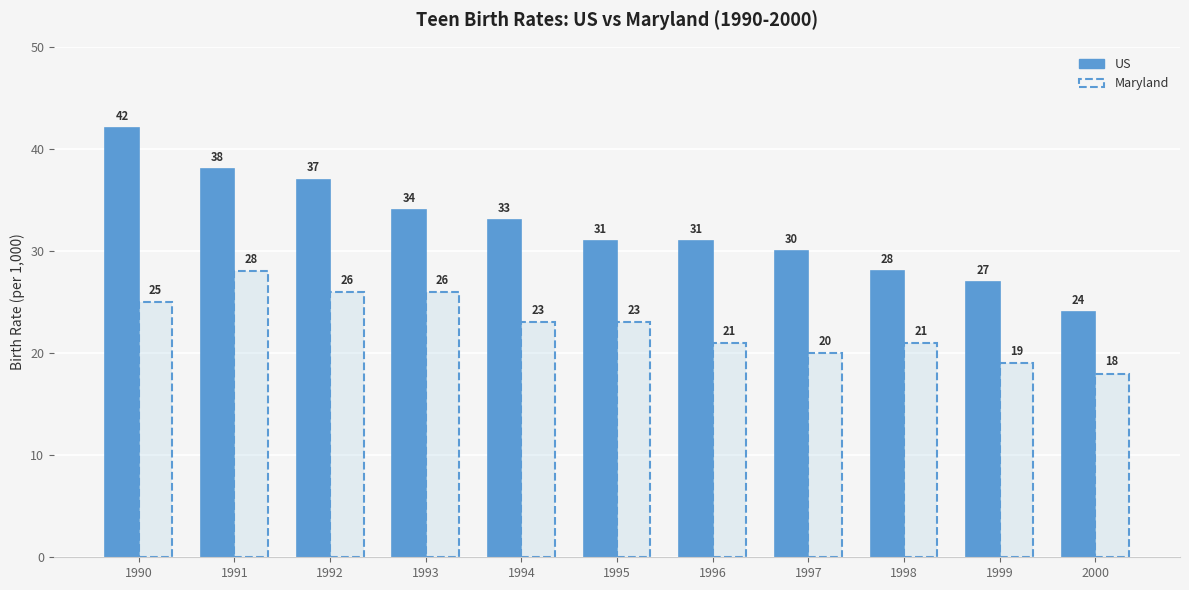

List the series in order of their peak value, highest first.

US, Maryland